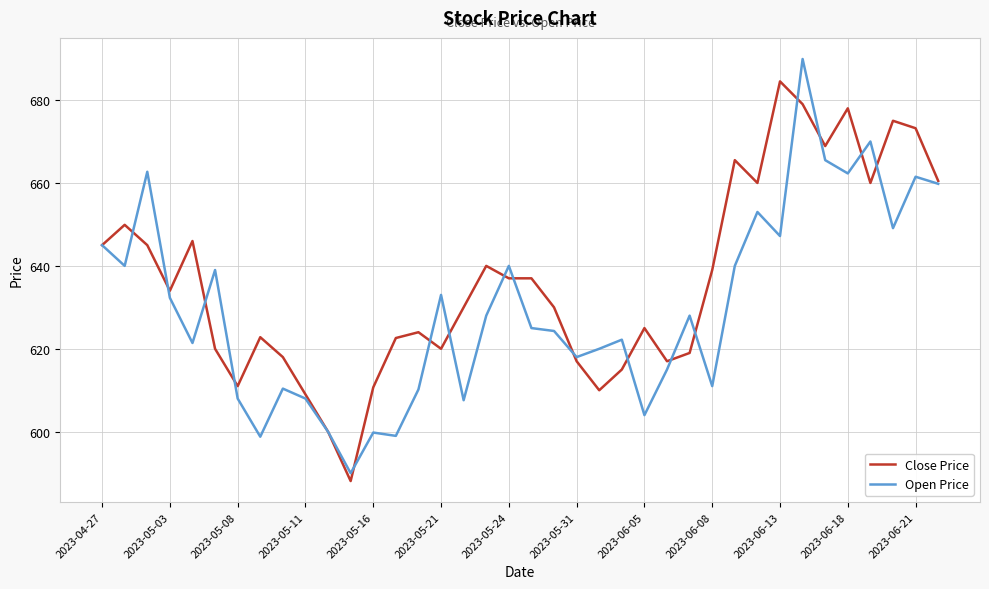

What is the maximum value shown in the chart?

689.9